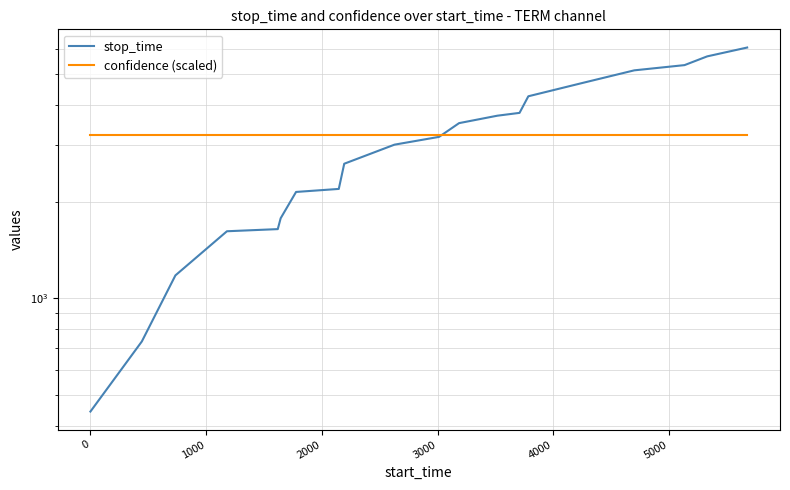

What is the smallest value displayed?

444.0